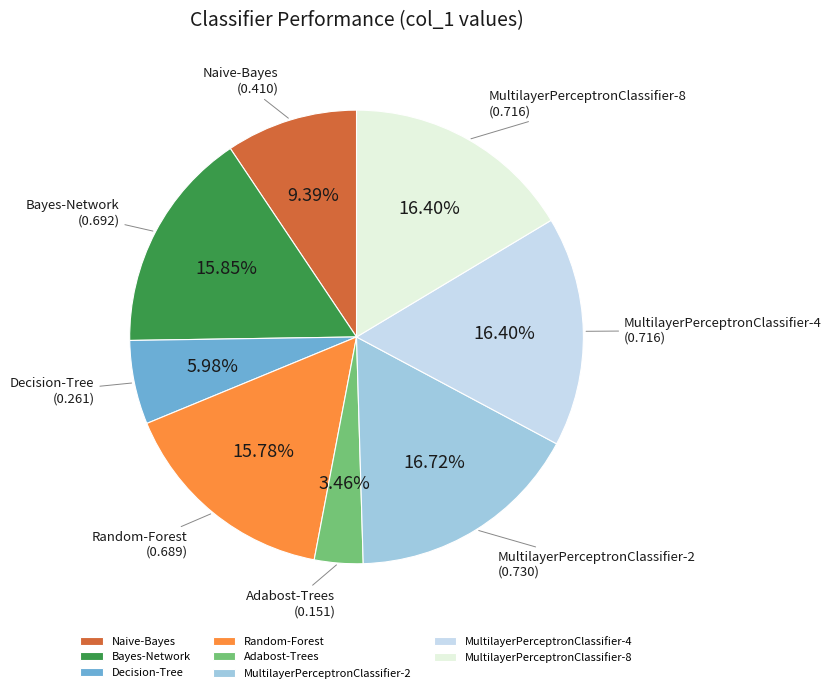

How many slices are in this pie chart?

8